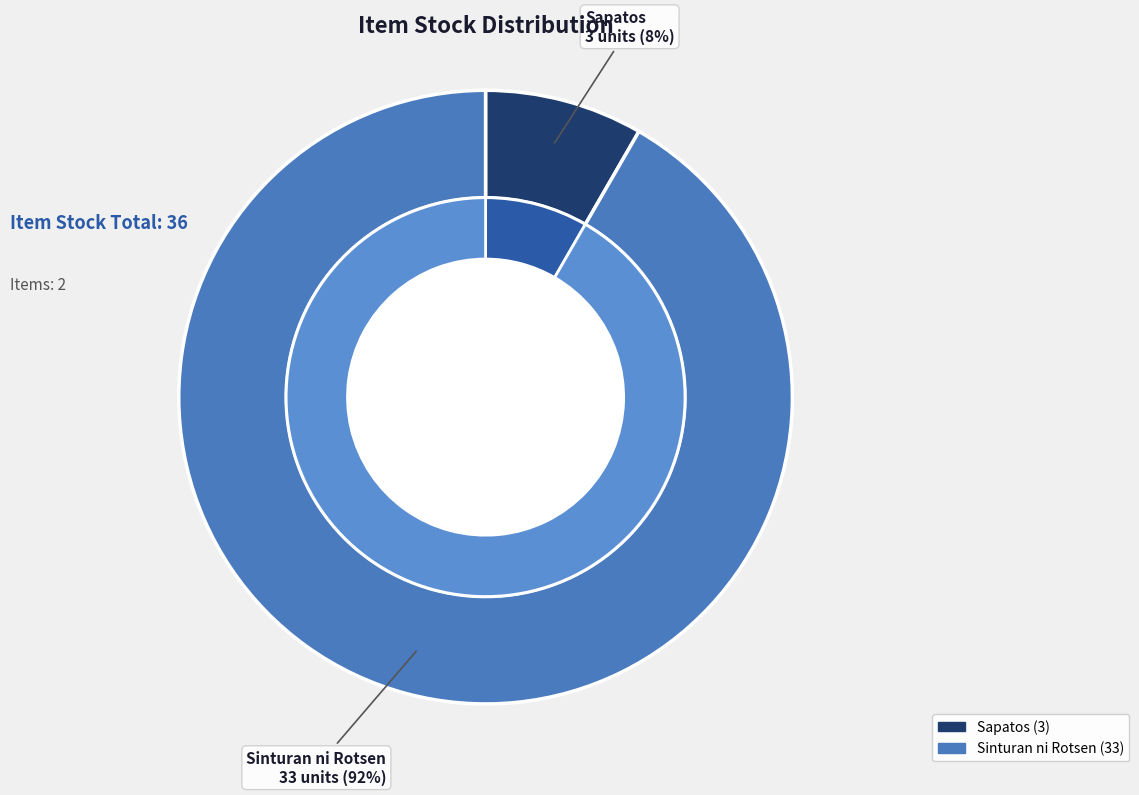

The Sinturan ni Rotsen slice represents 98% of the pie. True or false?

False